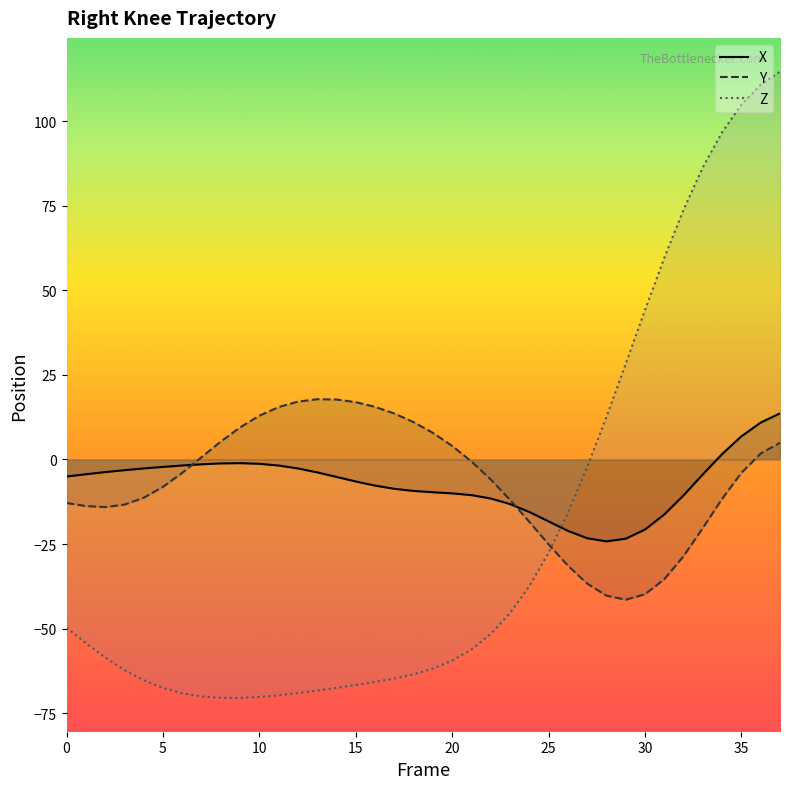

At 20, list the series in order from largest to smallest.

Y, X, Z